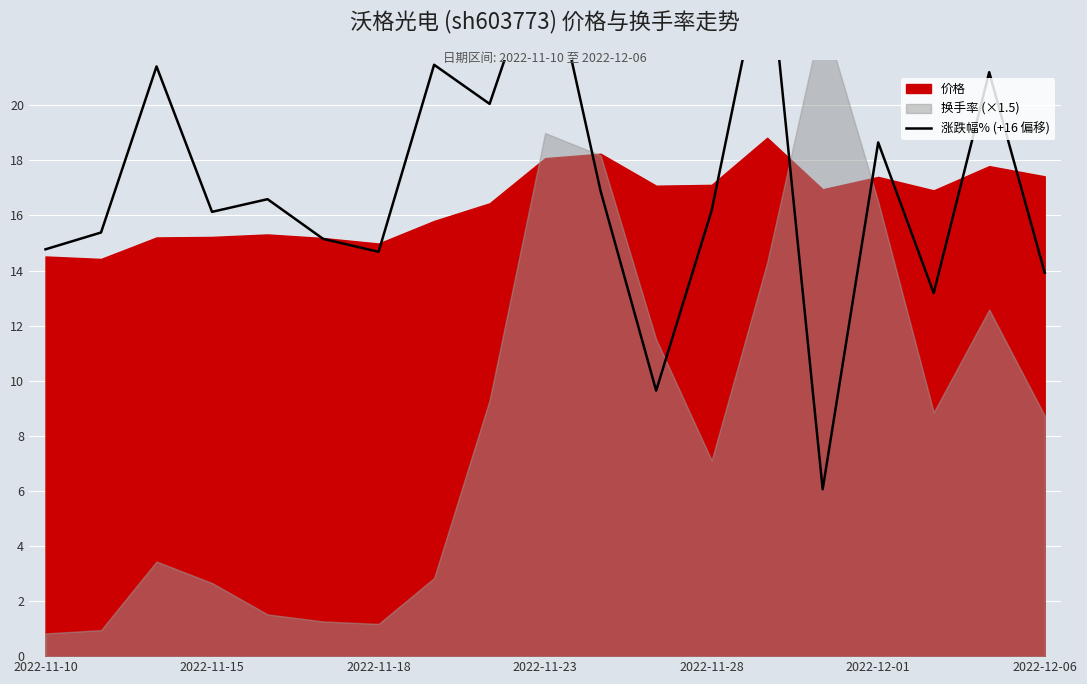

What is the greatest value displayed?

26.0